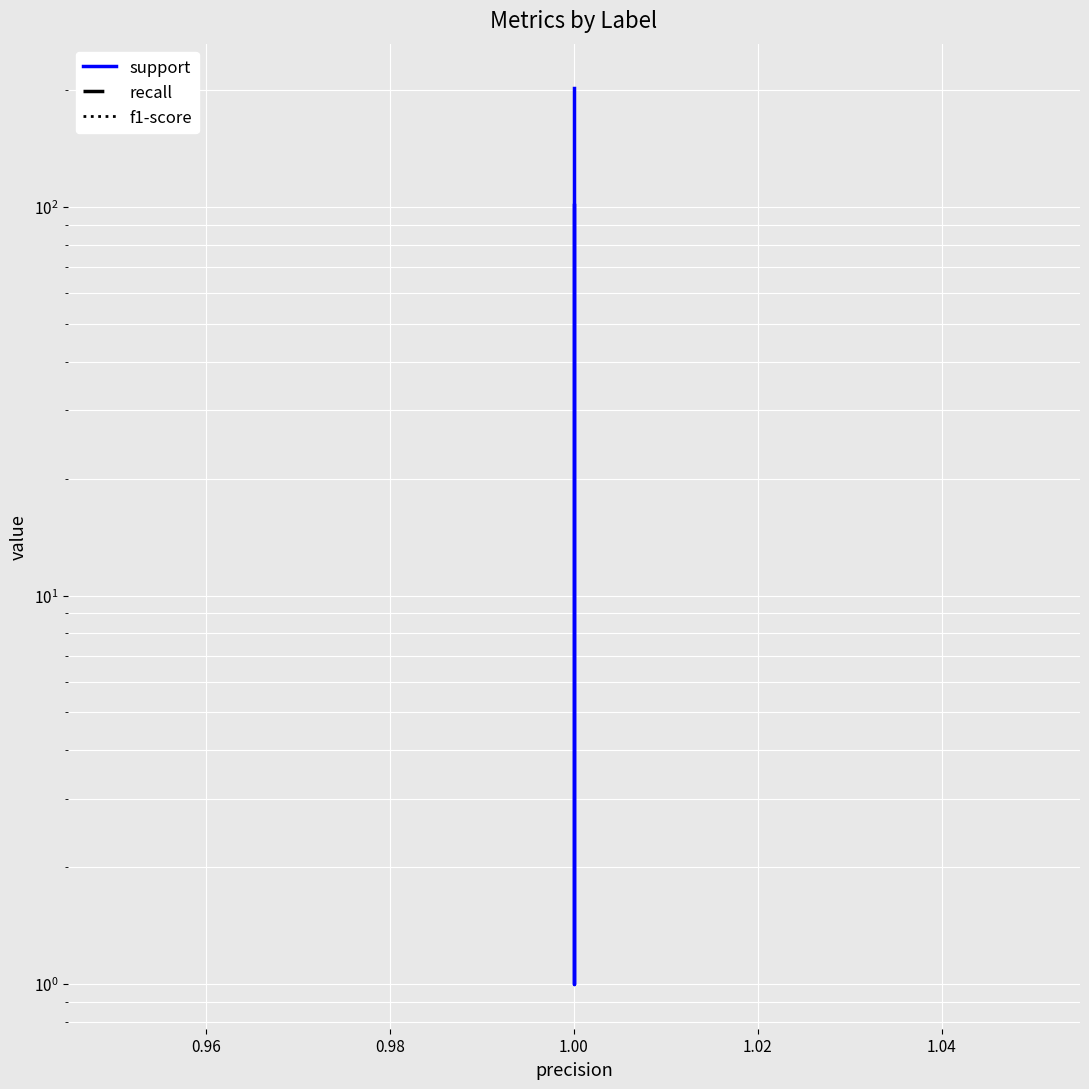

What is the highest value of the support series?

202